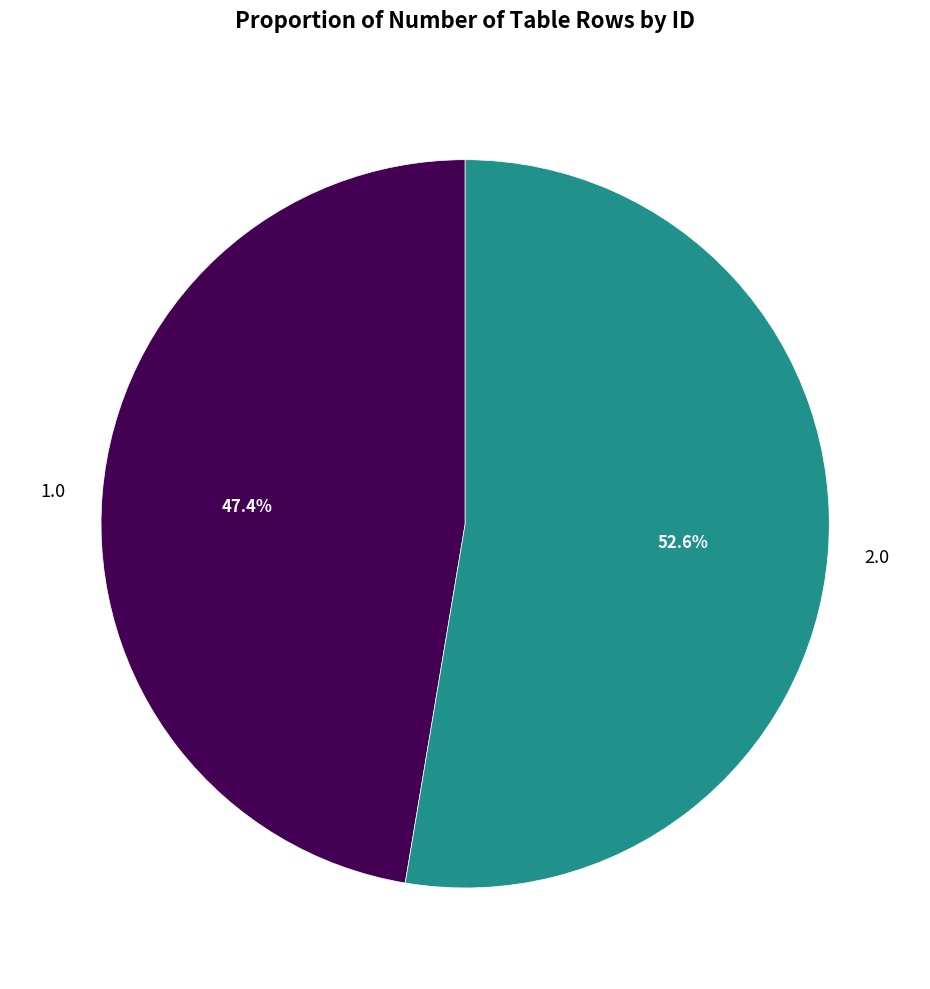

Between 1.0 and 2.0, which is larger?

2.0